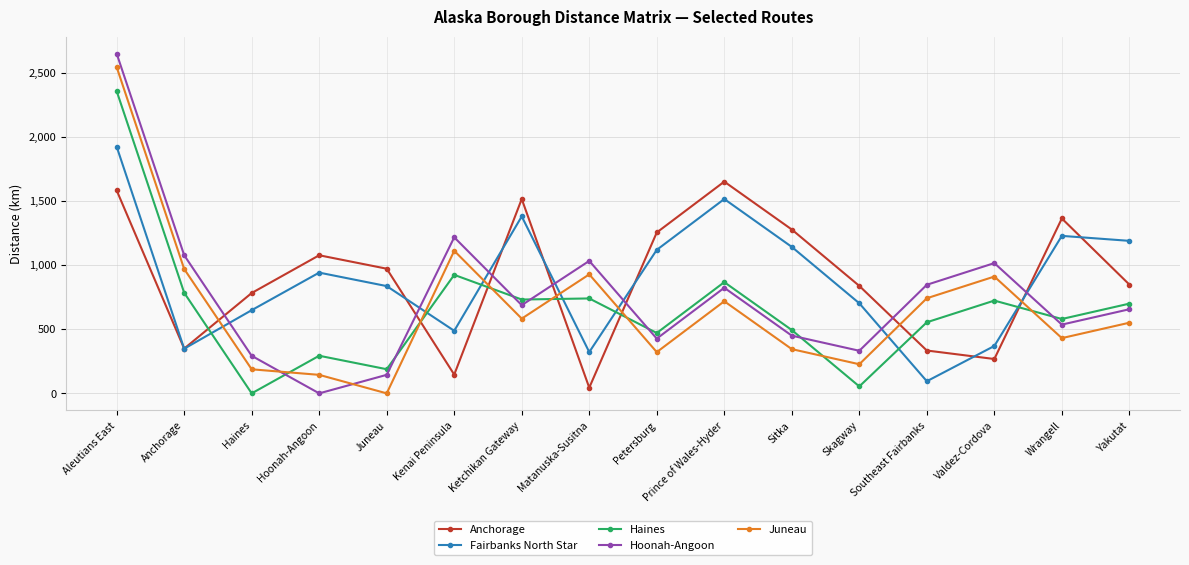

The Juneau series shows 582.4 at Ketchikan Gateway. True or false?

True